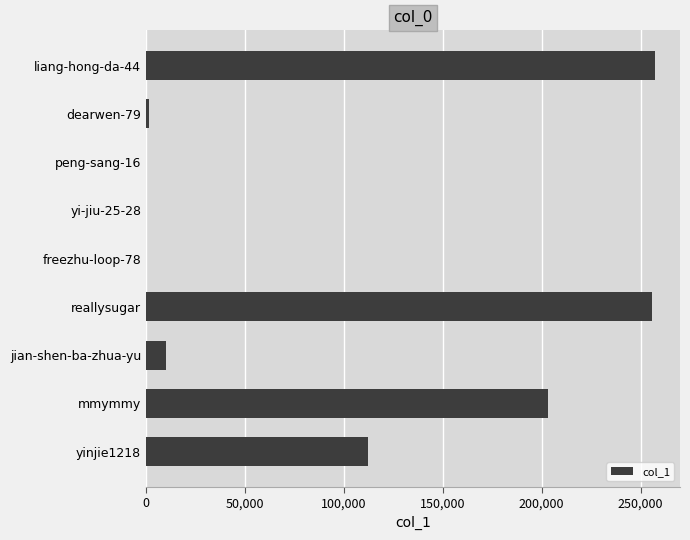

The chart shows a value of 203188 at mmymmy. True or false?

True